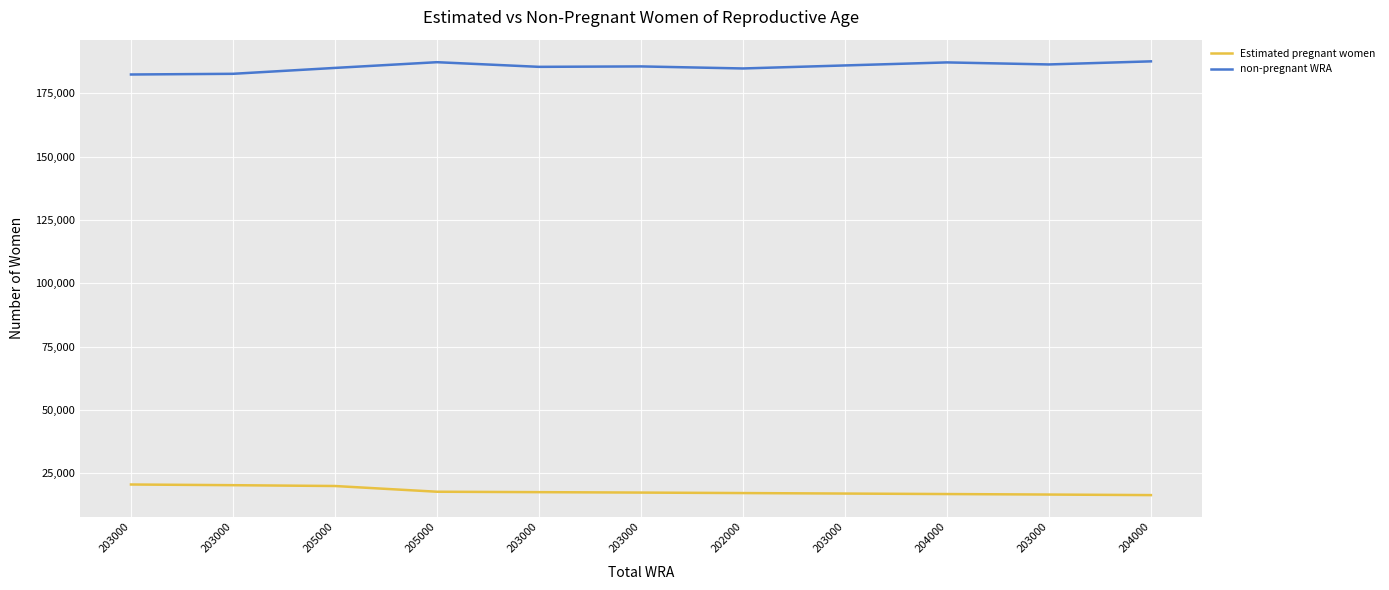

Read the non-pregnant WRA value at 203000.

182658.2